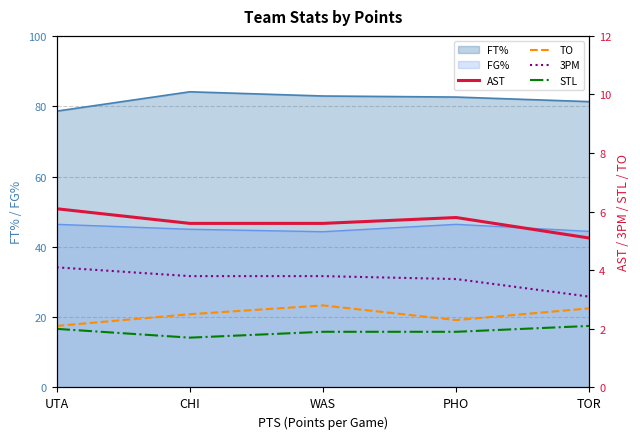

Where is 3PM nearest to the value 3?

TOR